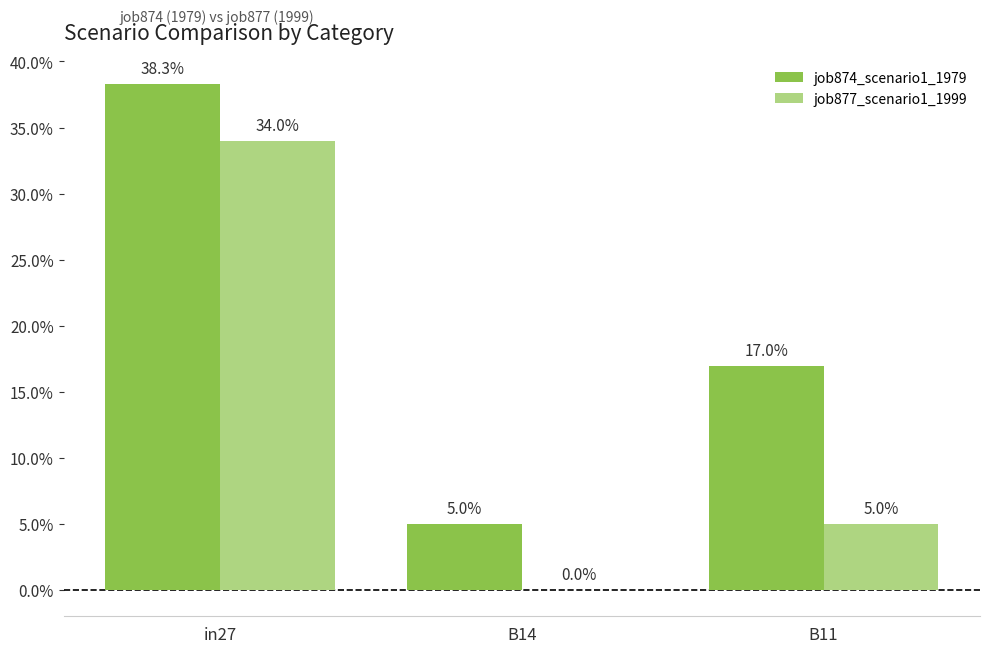

What is the sum of all job877_scenario1_1999 values?

0.4